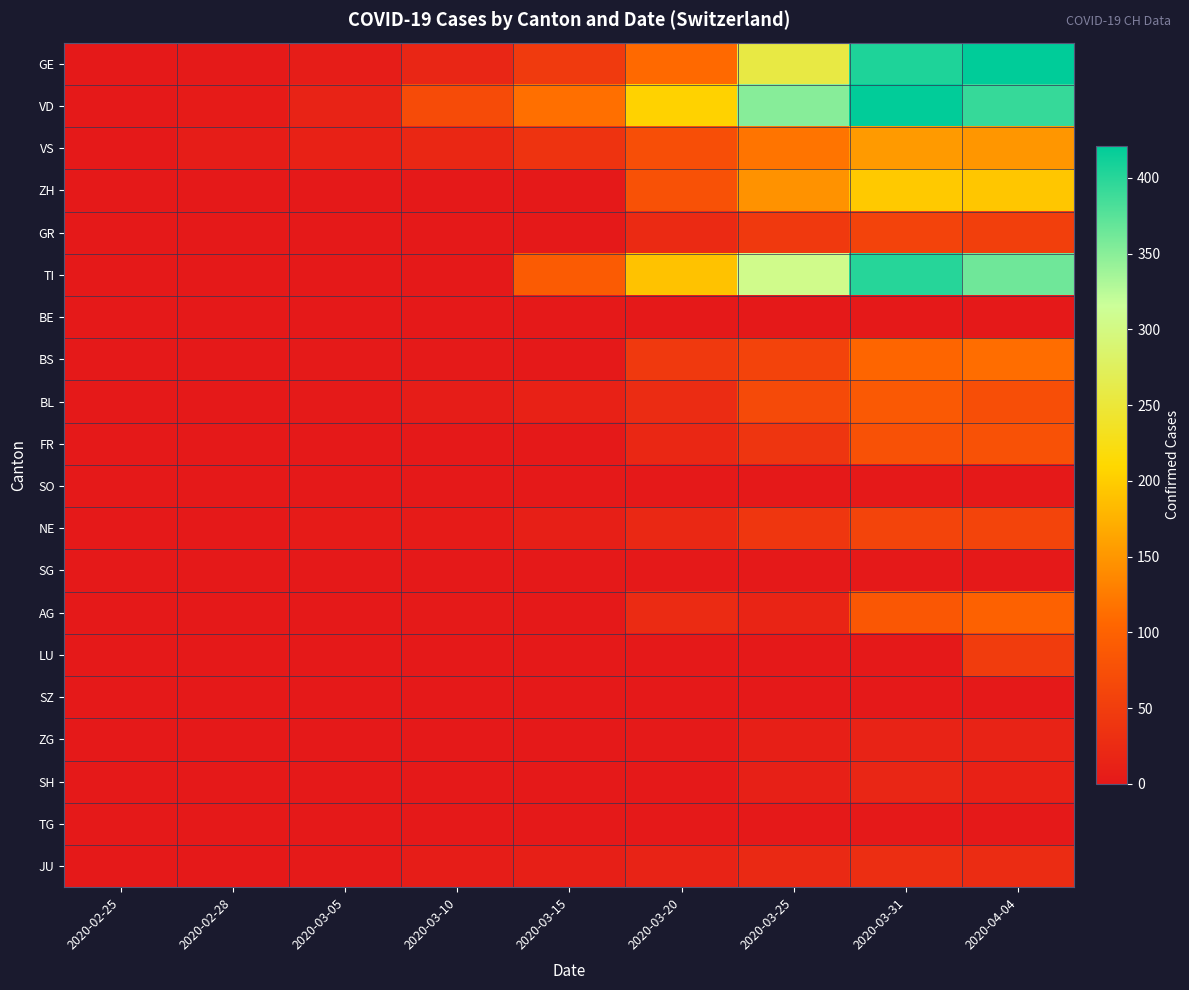

Between 2020-03-05 and 2020-03-25, which series saw the biggest shift?

VD